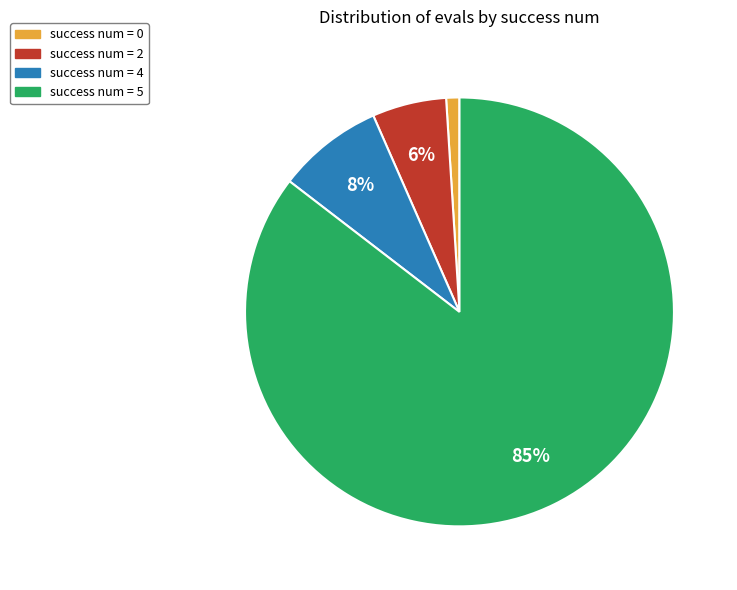

Count the number of slices in the pie.

4